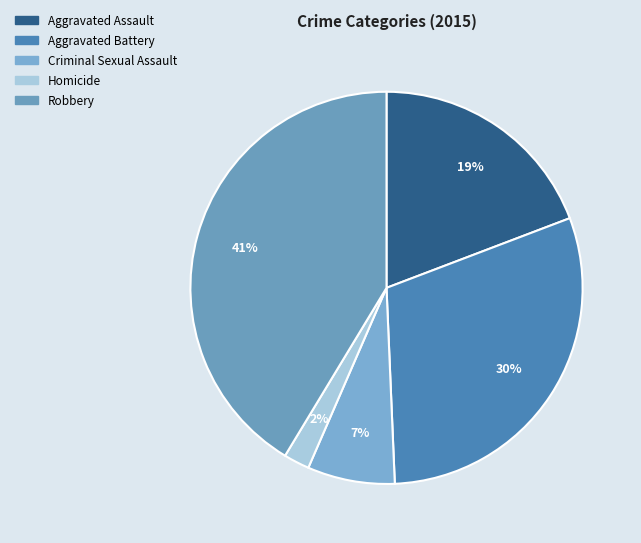

Does Criminal Sexual Assault account for over 50% of the chart?

No